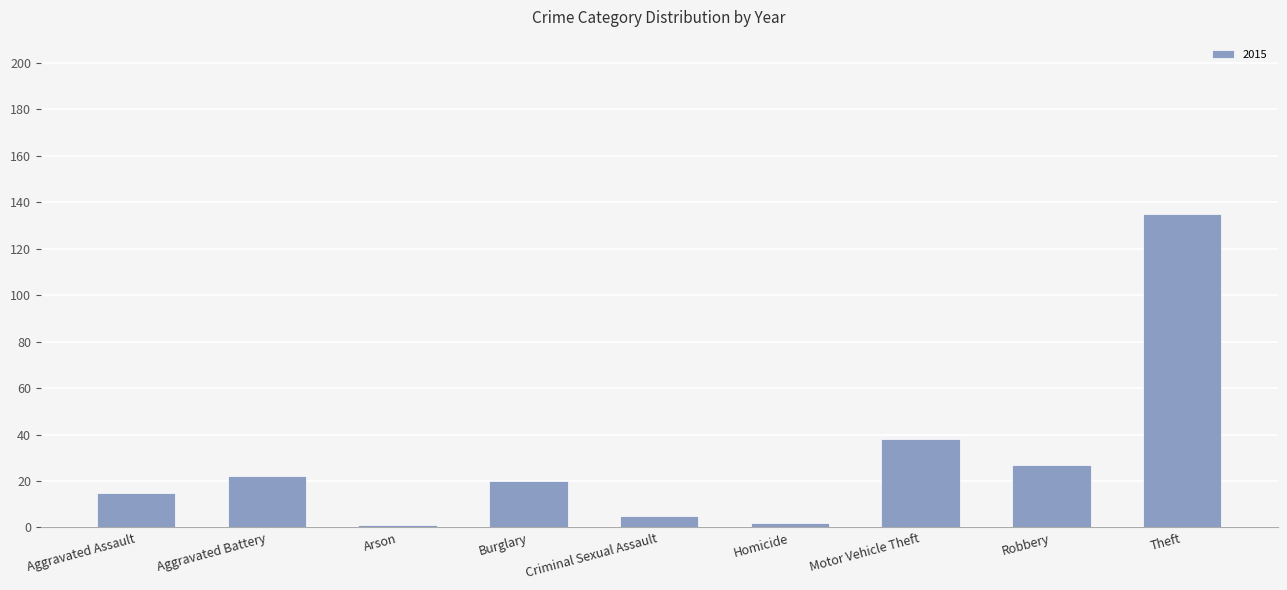

What is the average value?

29